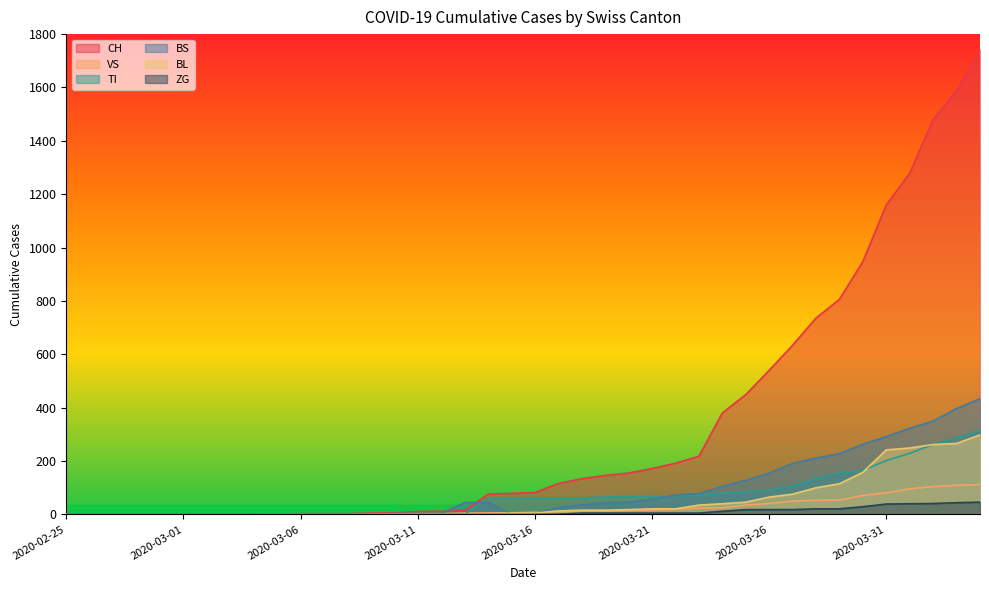

True or false: BL and ZG intersect in this chart.

False